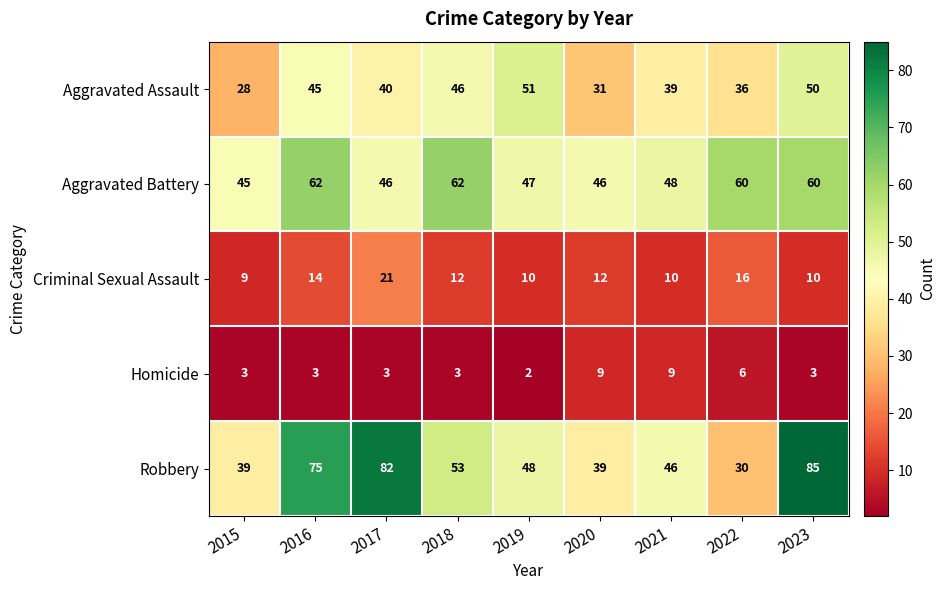

At which category is the sum across all series the highest?

2023